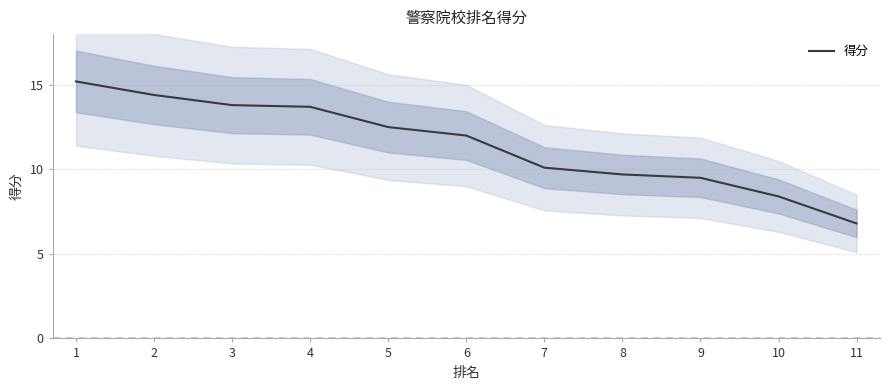

Reading right to left, list all the values displayed in this chart.

11=6.8	10=8.4	9=9.5	8=9.7	7=10.1	6=12.0	5=12.5	4=13.7	3=13.8	2=14.4	1=15.2